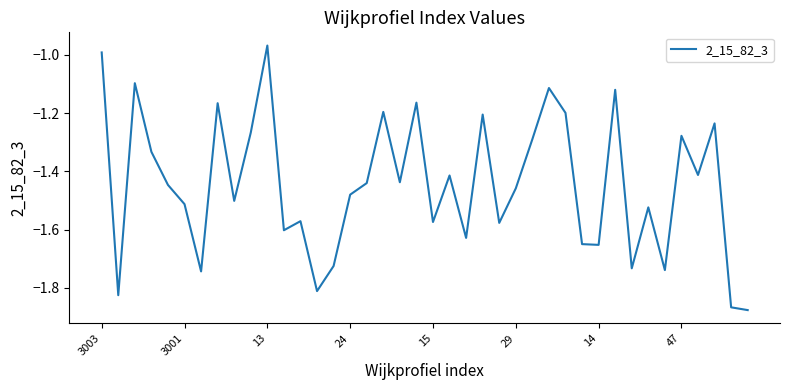

What is the difference between the maximum and minimum values?

0.9